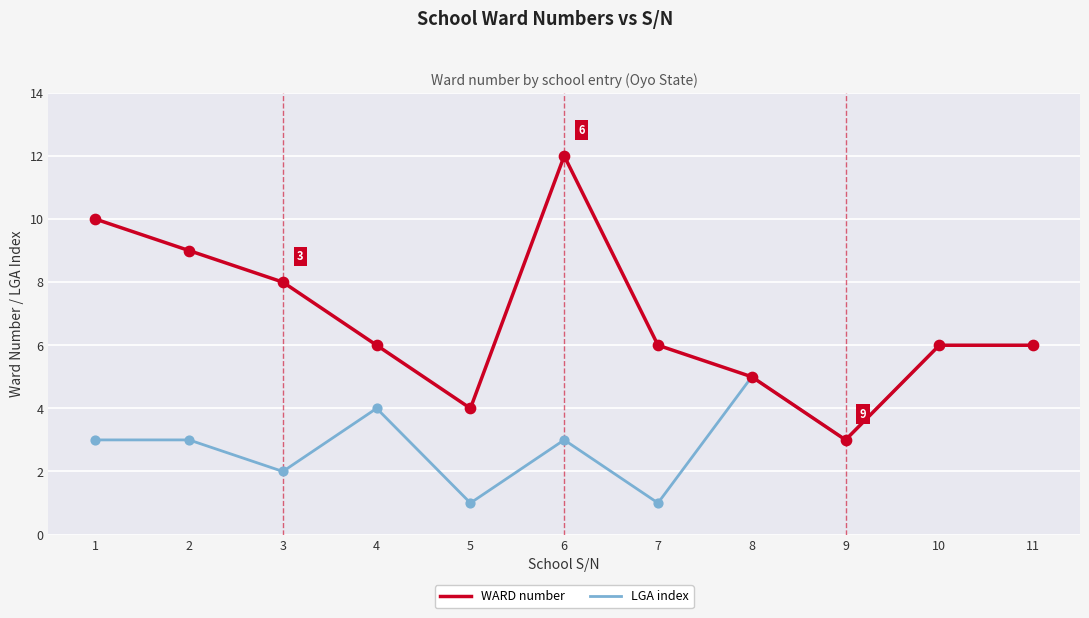

Between 4 and 7, which series saw the biggest shift?

LGA index